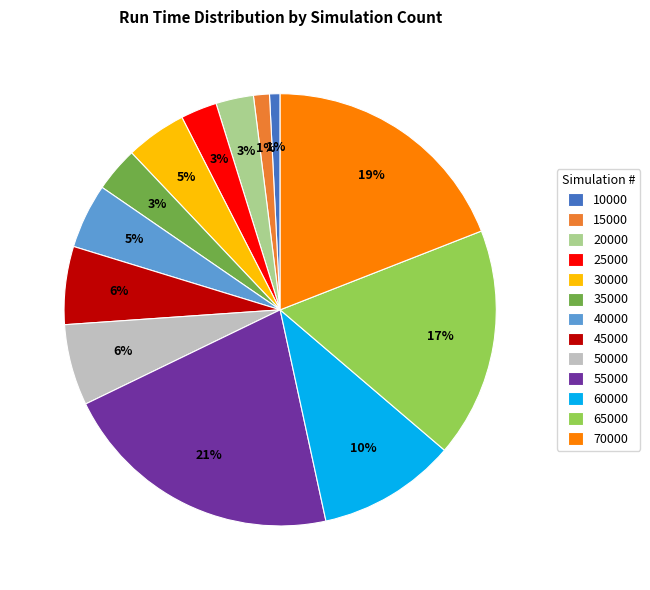

To the nearest percent, what is the combined percentage of 55000 and 50000?

27%